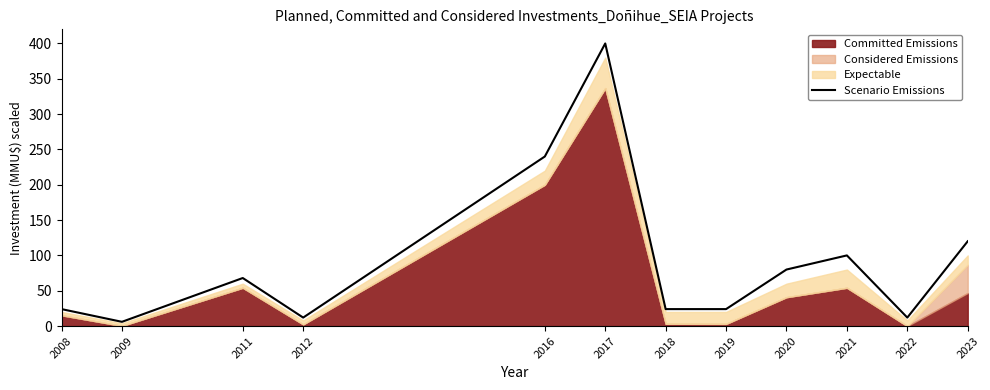

The value at 2021 is 100. True or false?

True